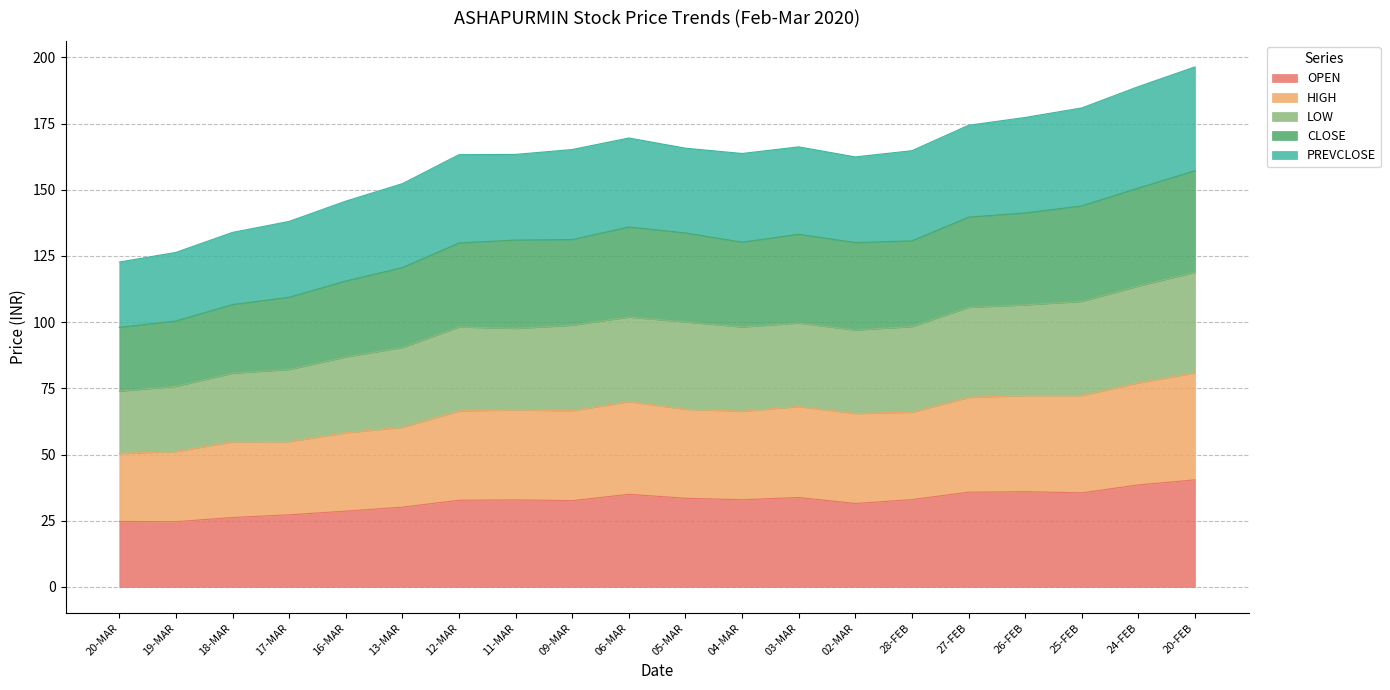

Count the number of data series in this chart.

5